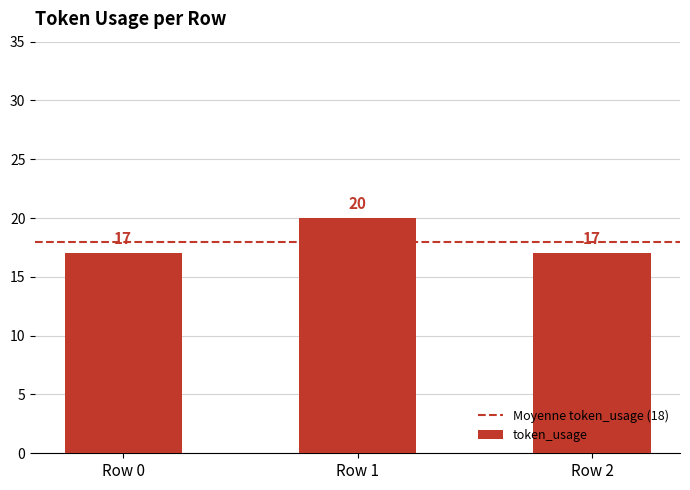

Read the value at Row 0.

17